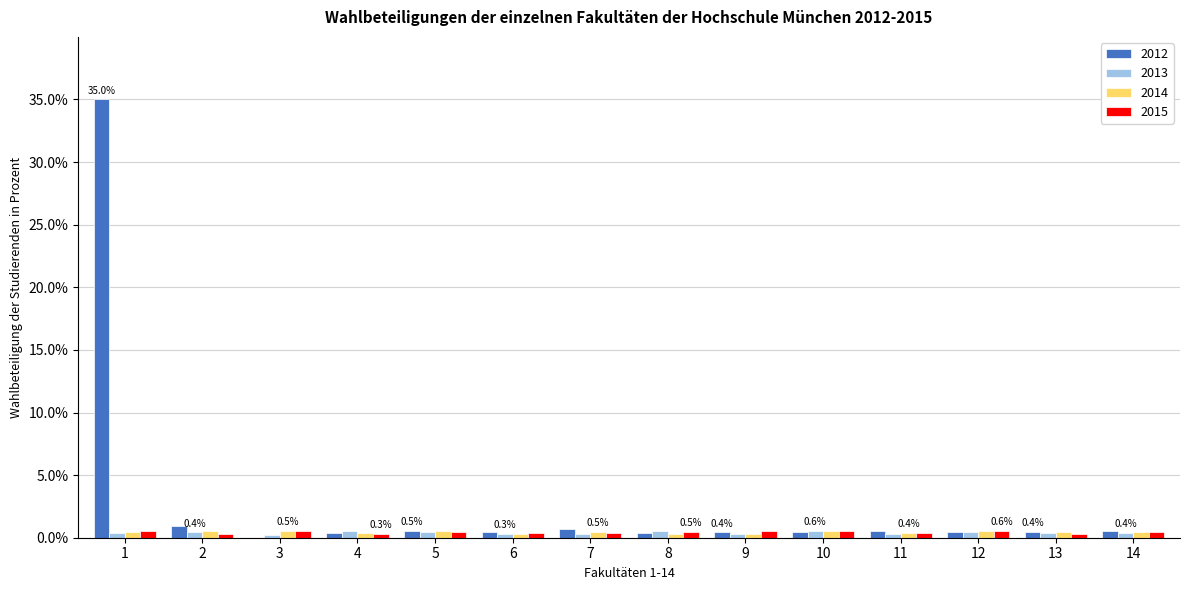

How many 2014 values are between 0 and 1?

14